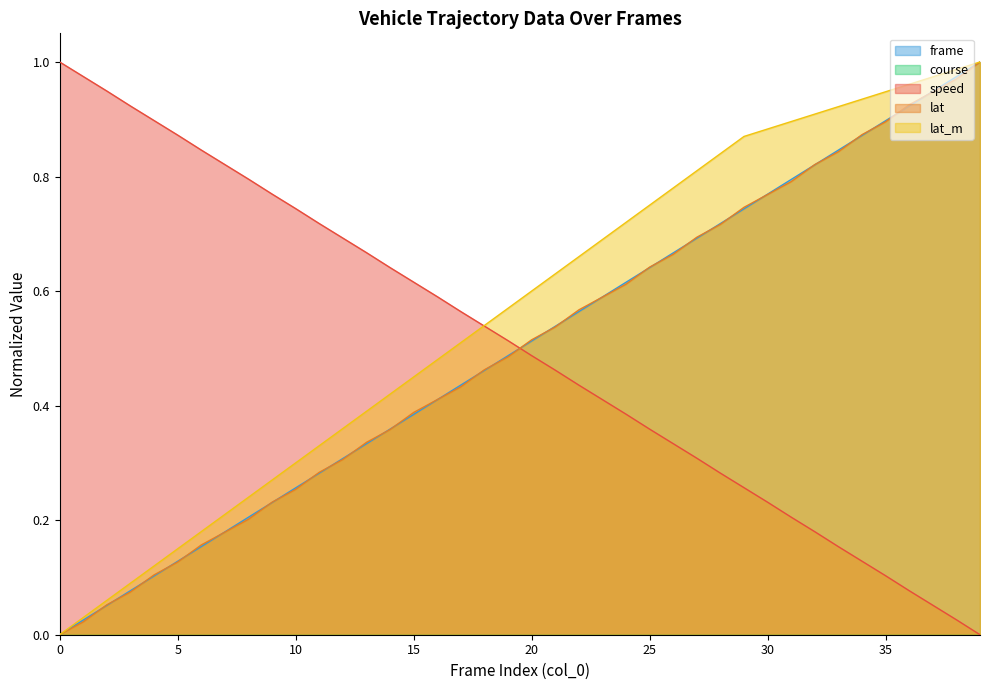

How many positive values does the speed series have?

39